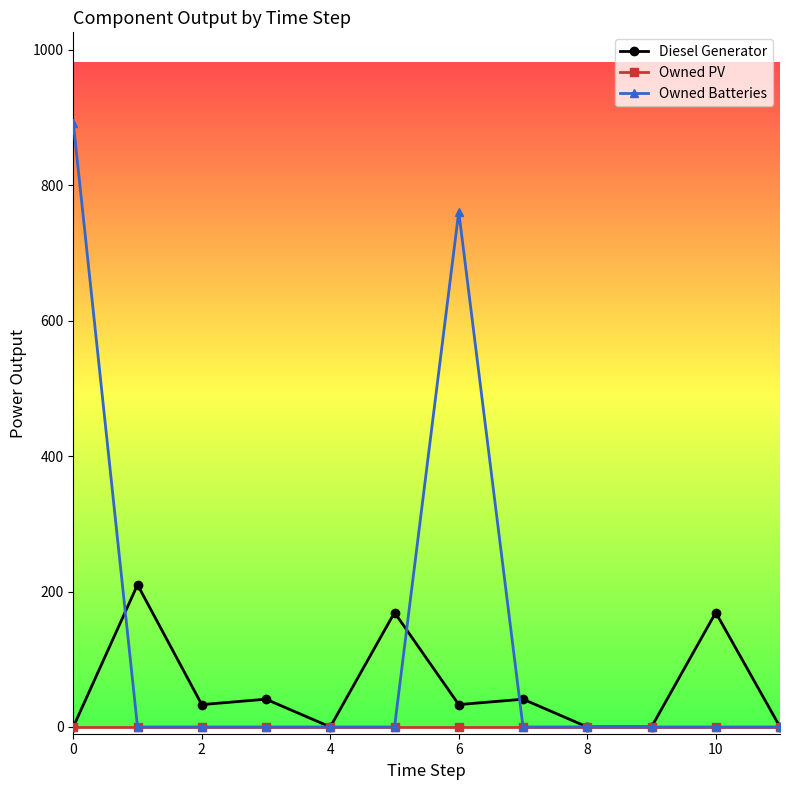

What is the greatest value displayed?

892